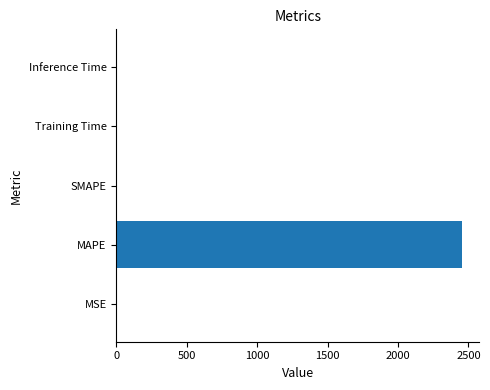

How many series are shown in this chart?

1